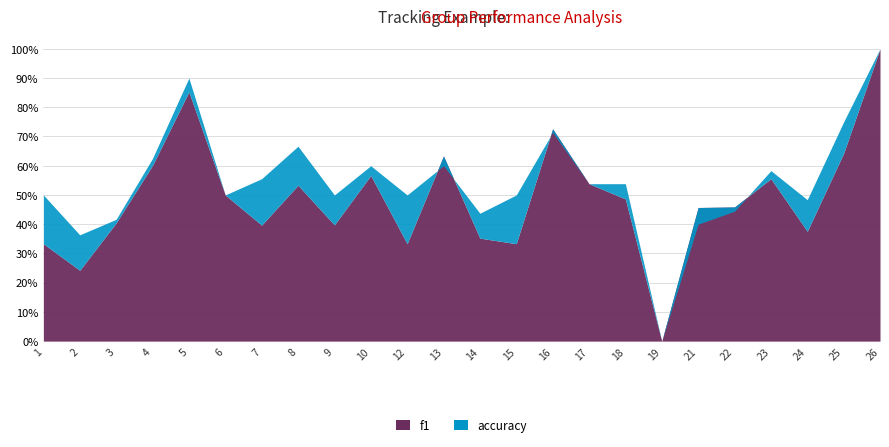

What is the value of the f1 point at the 16th from the left?

0.5